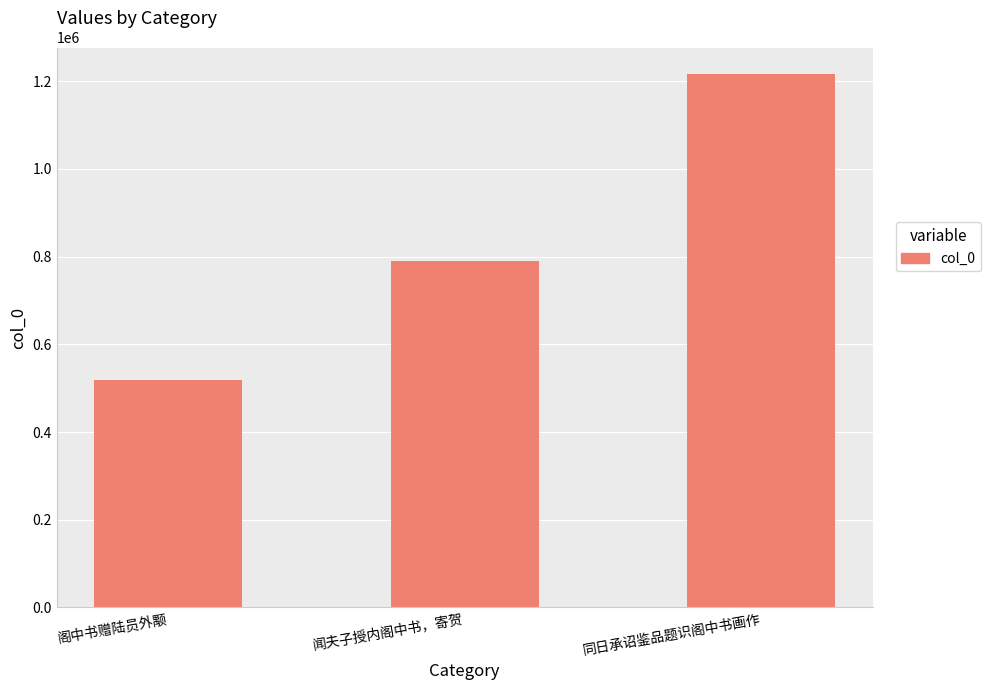

Count the number of categories in the chart.

3